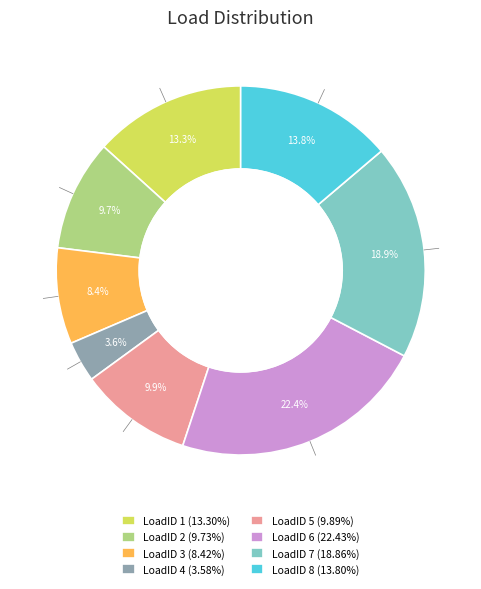

Approximately how many times larger is the value at LoadID 6 compared to LoadID 5?

2.3